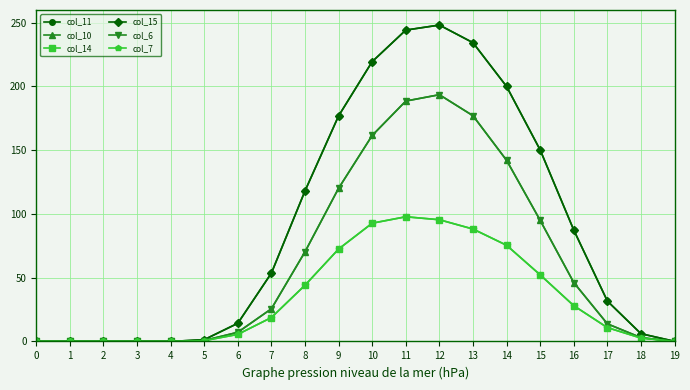

What is the value of the col_14 point at the 15th from the left?

75.5